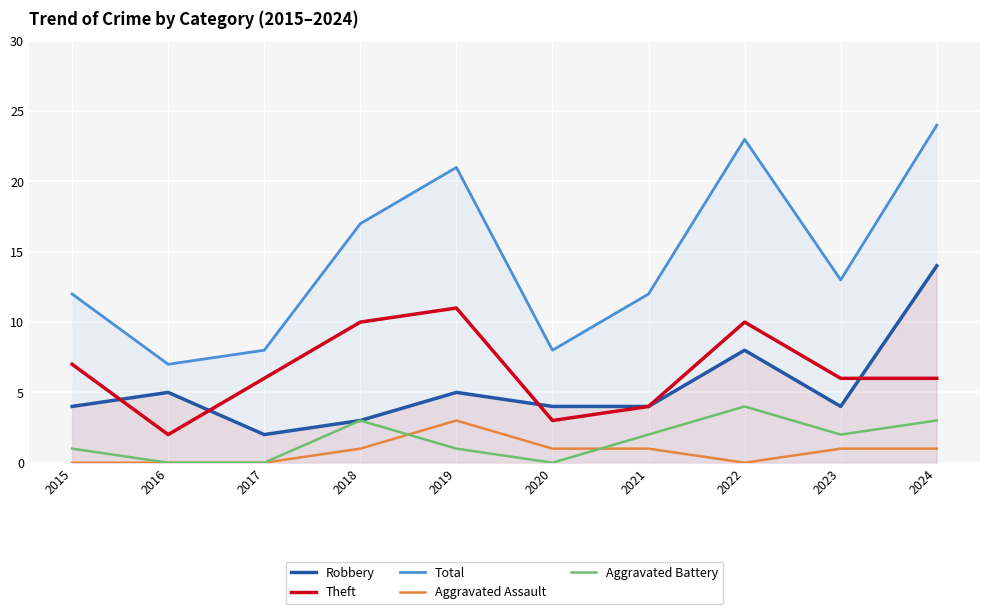

Where does the Aggravated Assault series first go above 1?

2019